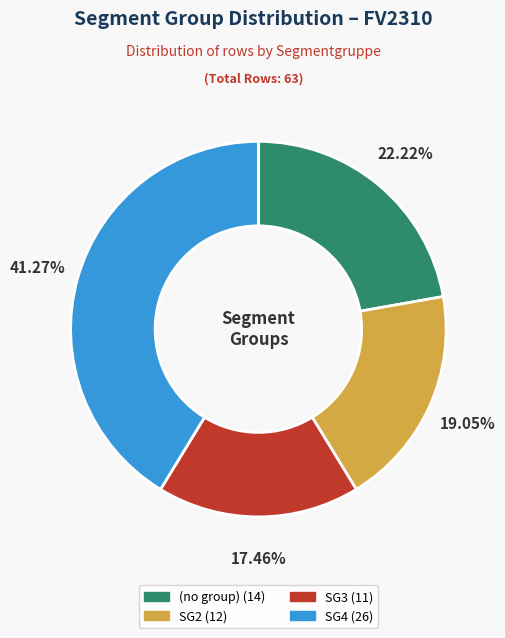

Is there a majority slice in this chart?

No